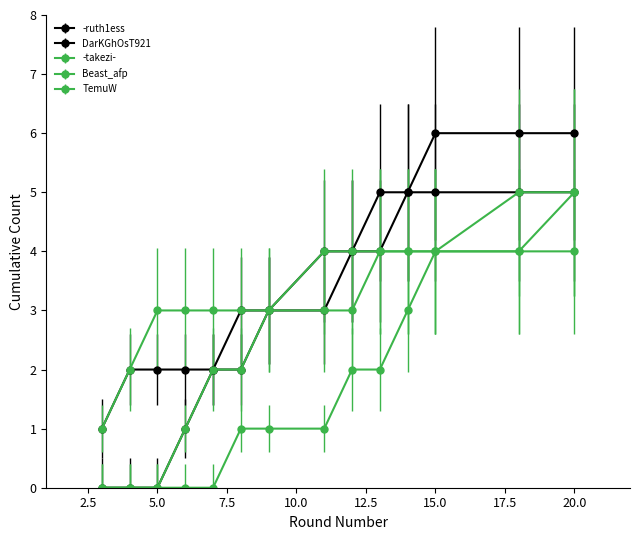

How many distinct data groups are displayed?

5